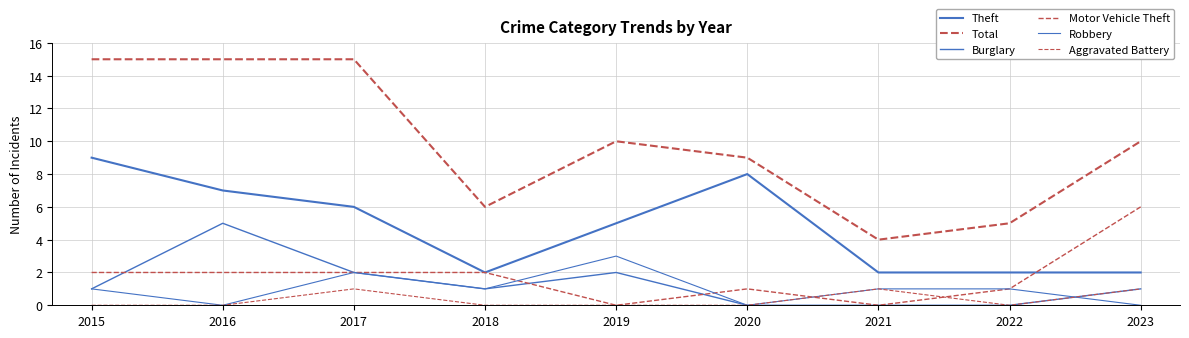

How many Robbery values are between 0 and 1?

7